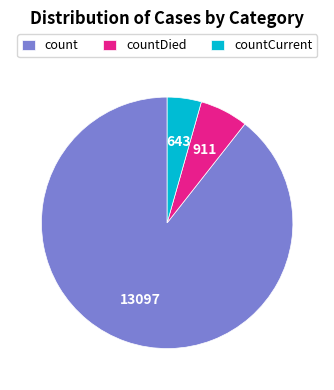

Which slice is the smallest?

countCurrent